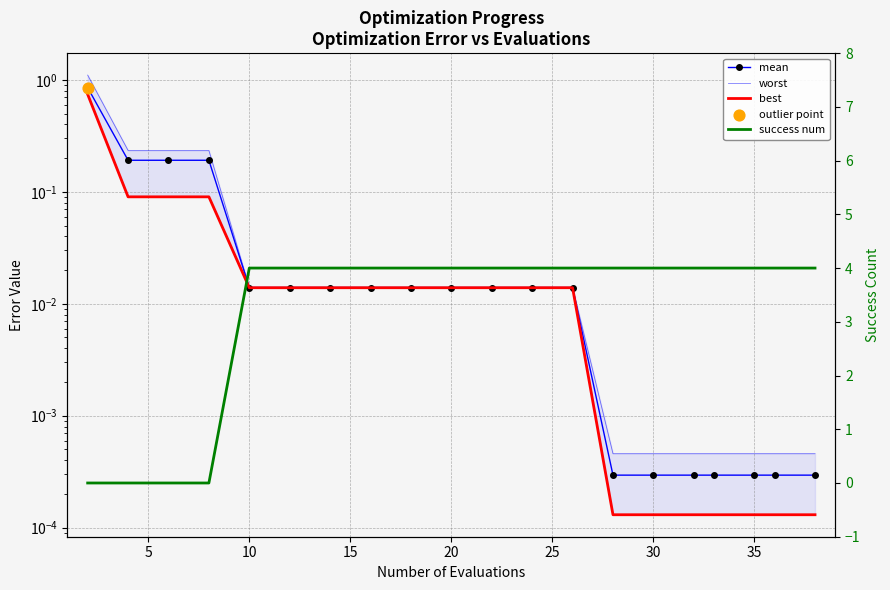

Is the value of success num at 5 greater than the value of best at 25?

No